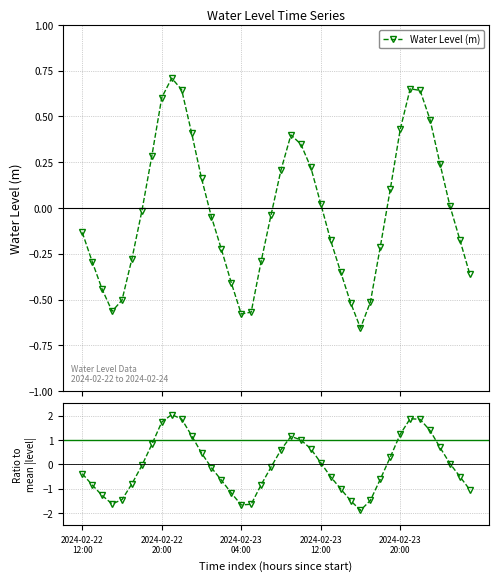

How many interior local peaks does the Water Level (m) series have?

3